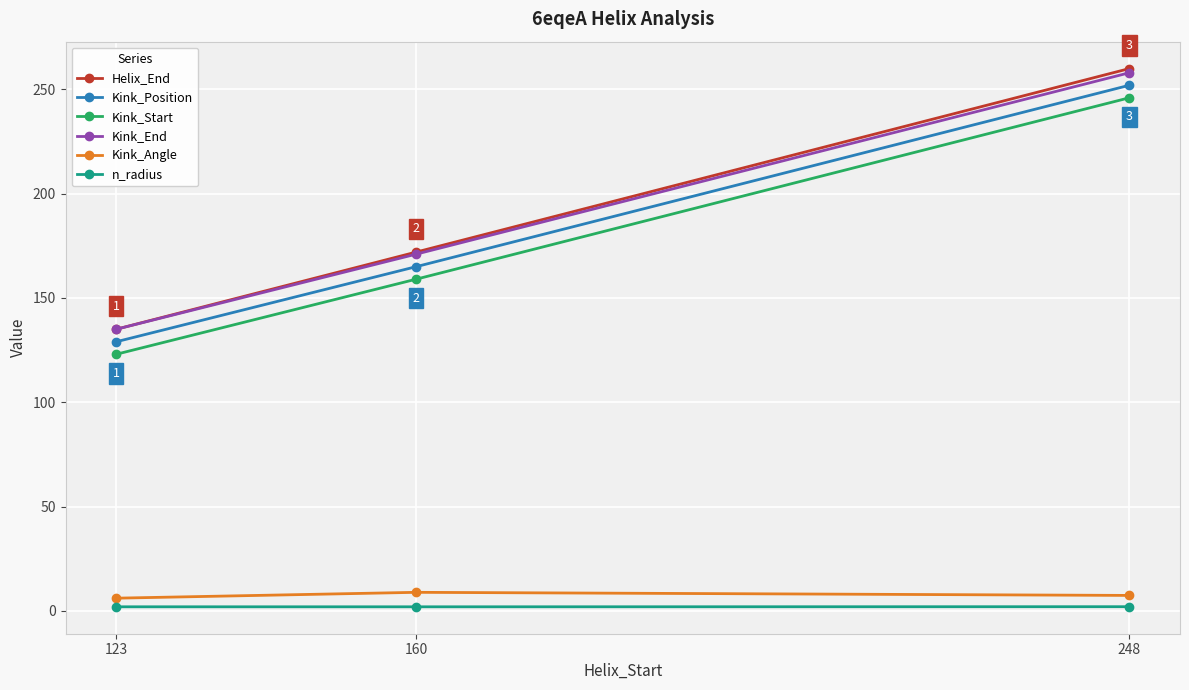

Between 160 and 248, which series saw the biggest shift?

Helix_End